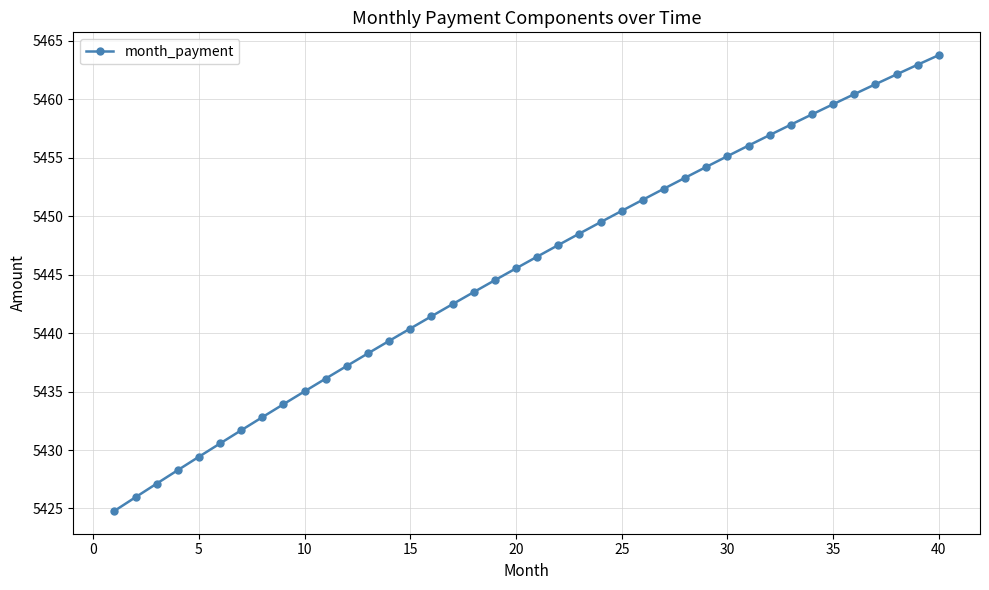

How many data points are less than 5446?

20